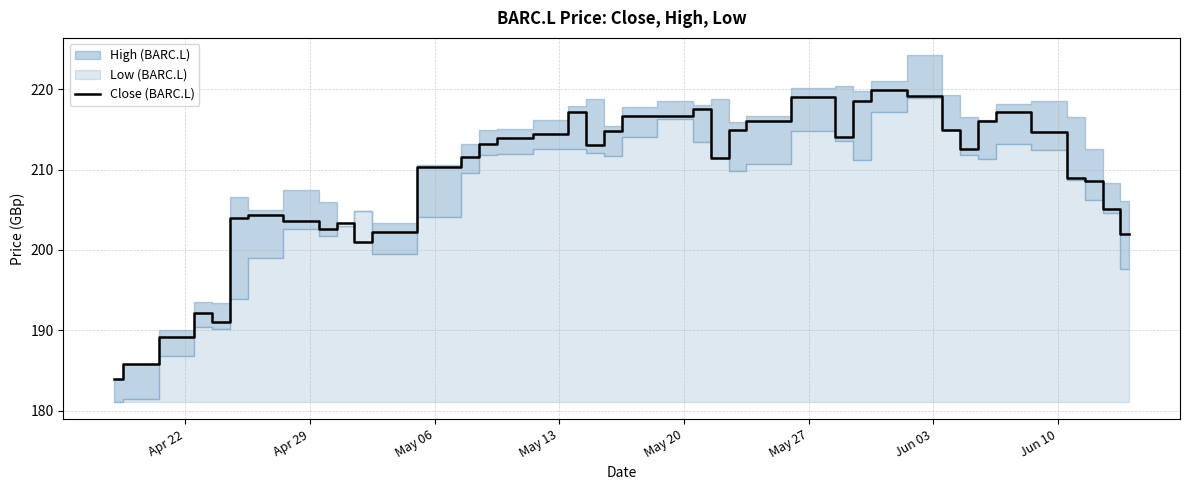

How many interior local valleys (lower than both neighbors) does the data have?

7